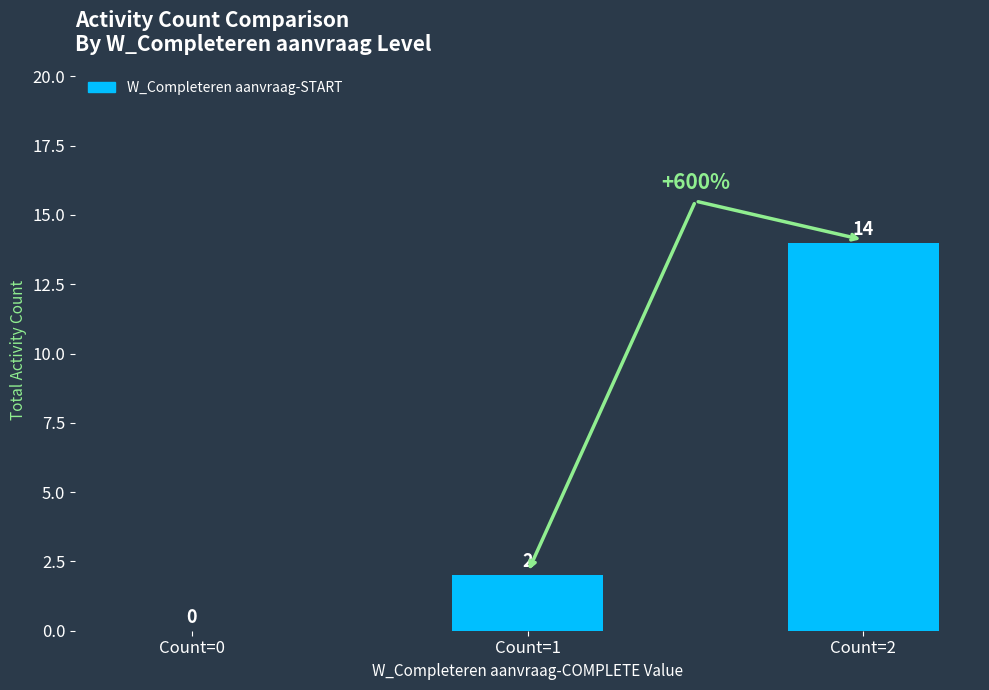

What is the ratio of the value at Count=2 to the value at Count=1?

7.0